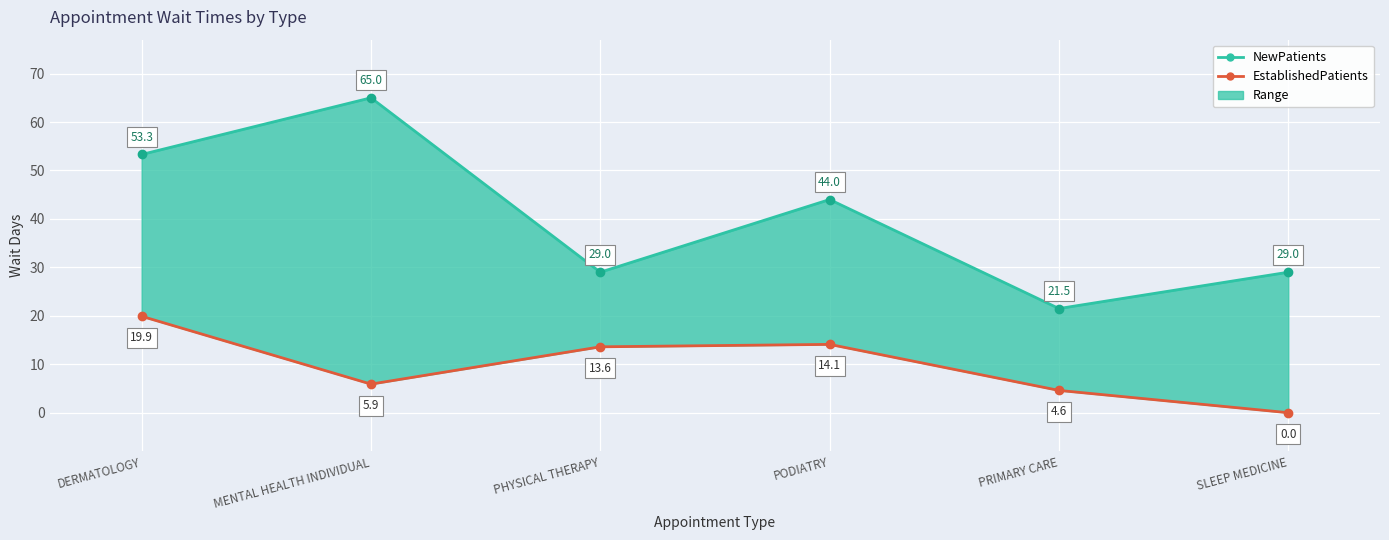

Between PHYSICAL THERAPY and PODIATRY, which is larger?

PODIATRY